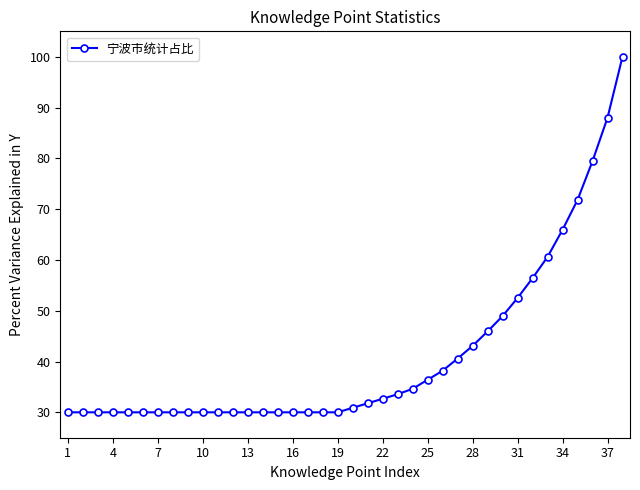

What is the maximum value shown in the chart?

100.0